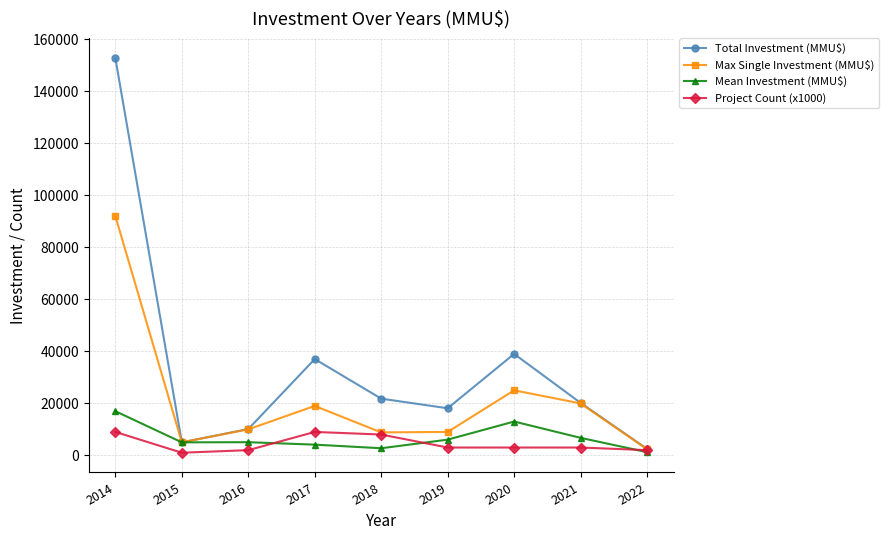

At which category does Max Single Investment (MMU$) reach its first local valley?

2015